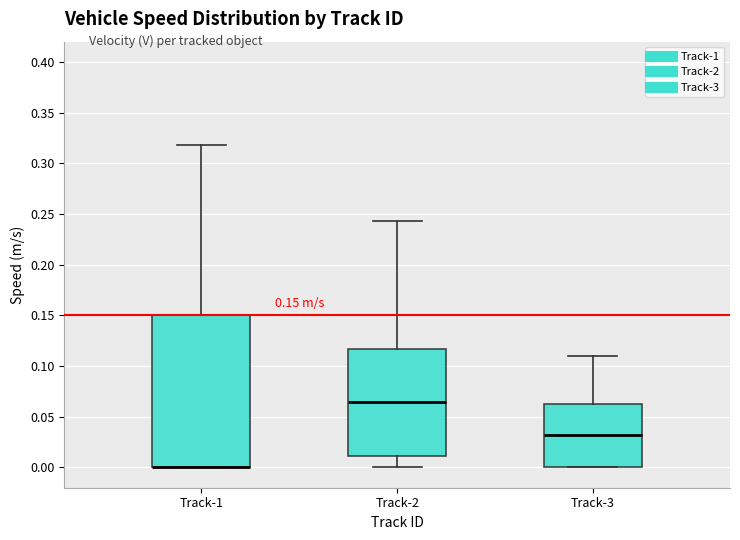

Comparing the boxes themselves (not the whiskers), which one is the tallest?

Track-1